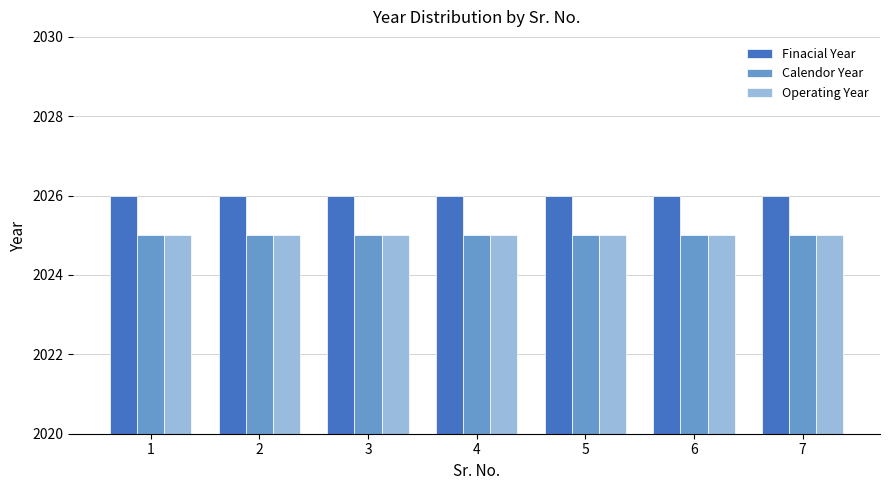

Which series has the largest total across all categories?

Finacial Year